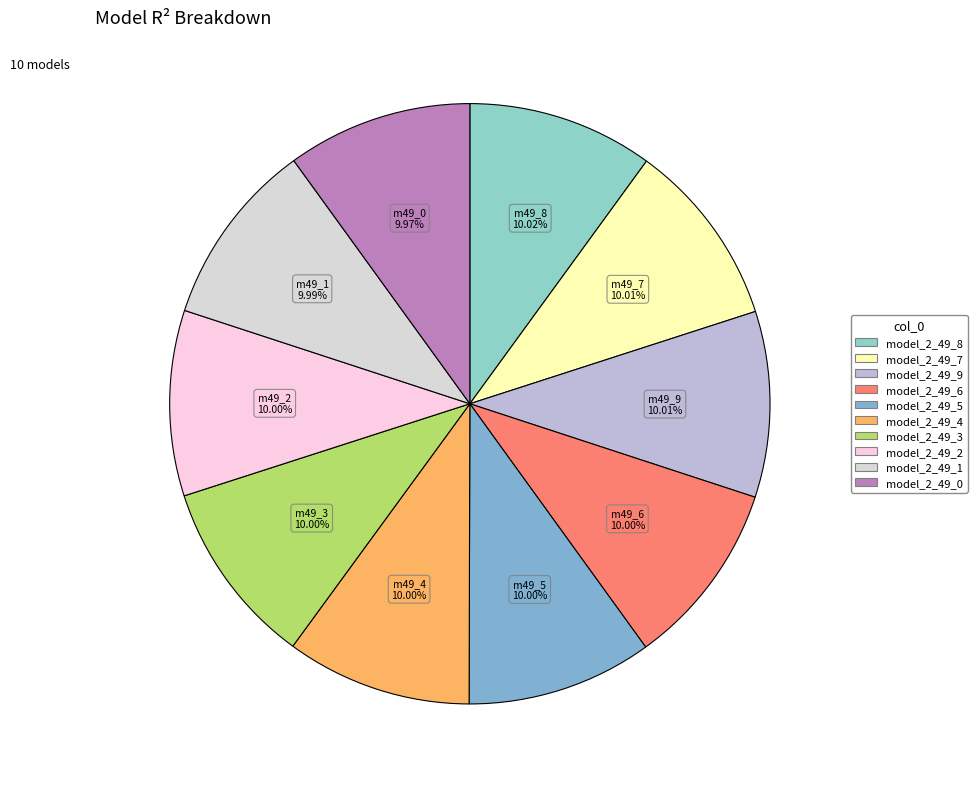

To the nearest percent, what portion does model_2_49_9 represent?

10%